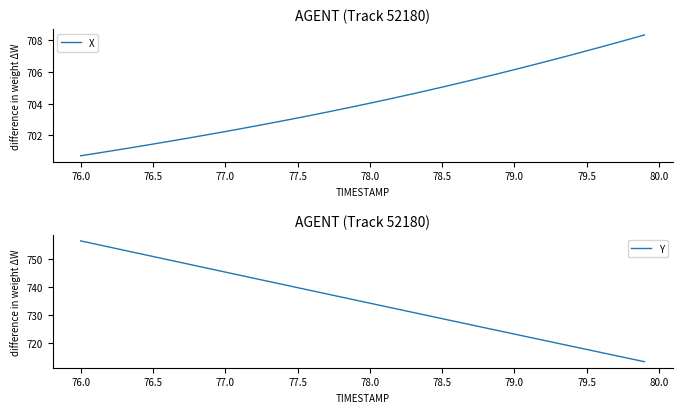

True or false: X and Y cross at least once.

False